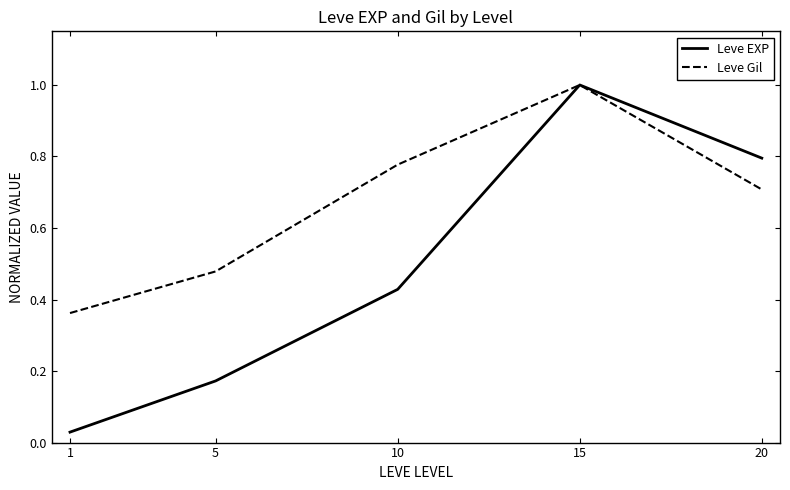

Which series changed the most between 5 and 10?

Leve Gil